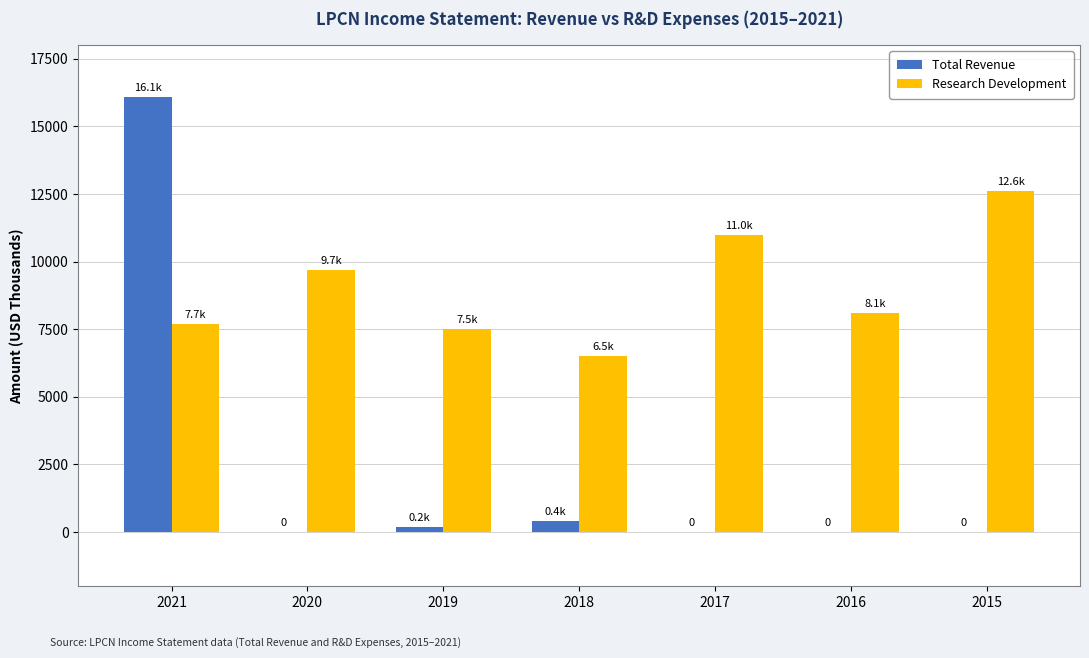

Between 2017 and 2016, which series saw the biggest shift?

Research Development